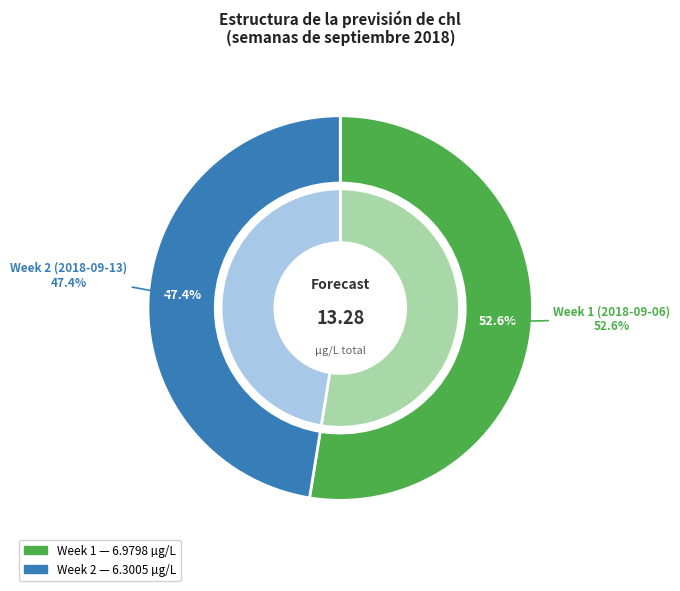

How much of the chart is everything except Week 2 (2018-09-13)?

52.6%